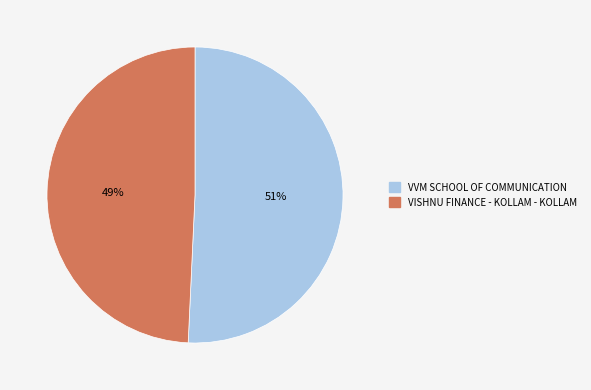

To the nearest percent, what is the combined percentage of VISHNU FINANCE - KOLLAM - KOLLAM and VVM SCHOOL OF COMMUNICATION?

100%